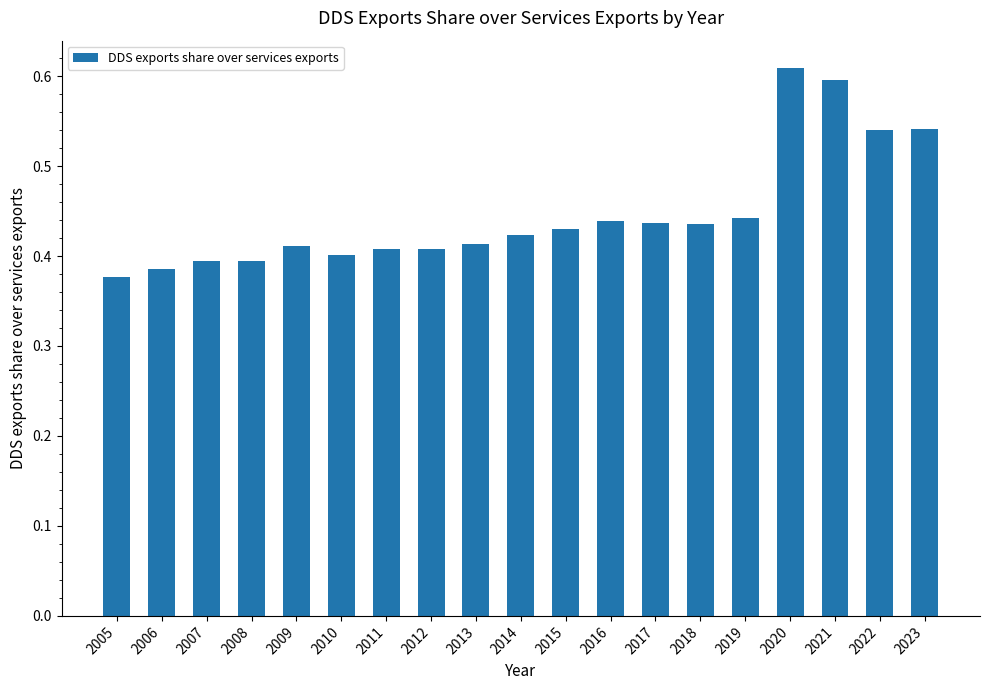

Which has a higher value, 2018 or 2013?

2018